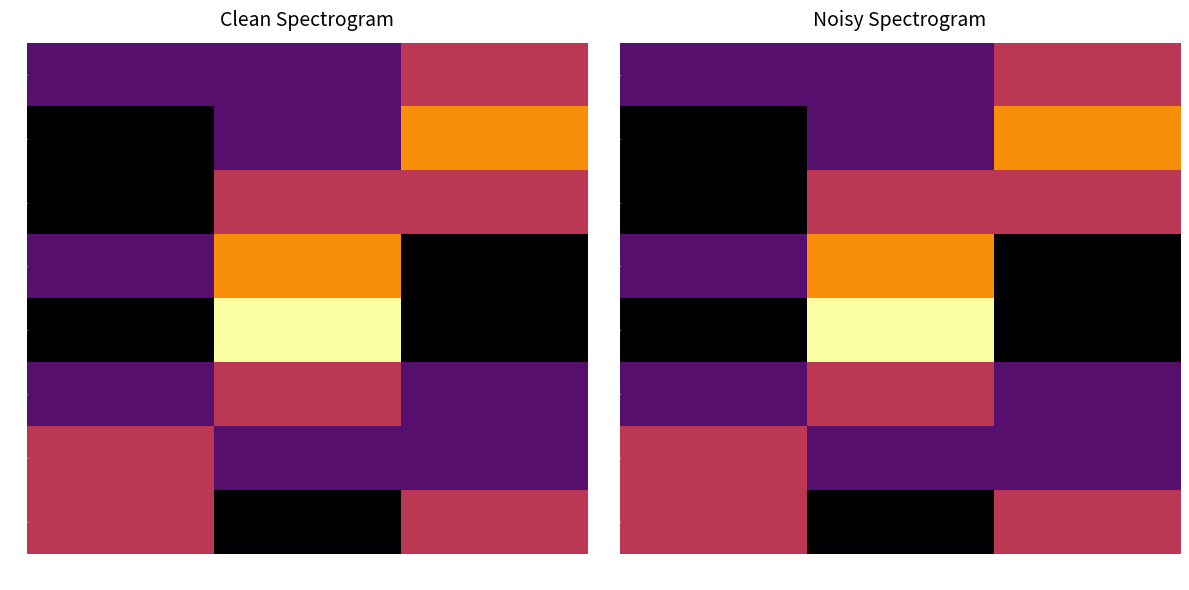

What is the spread (max minus min) of values at low|低?

2